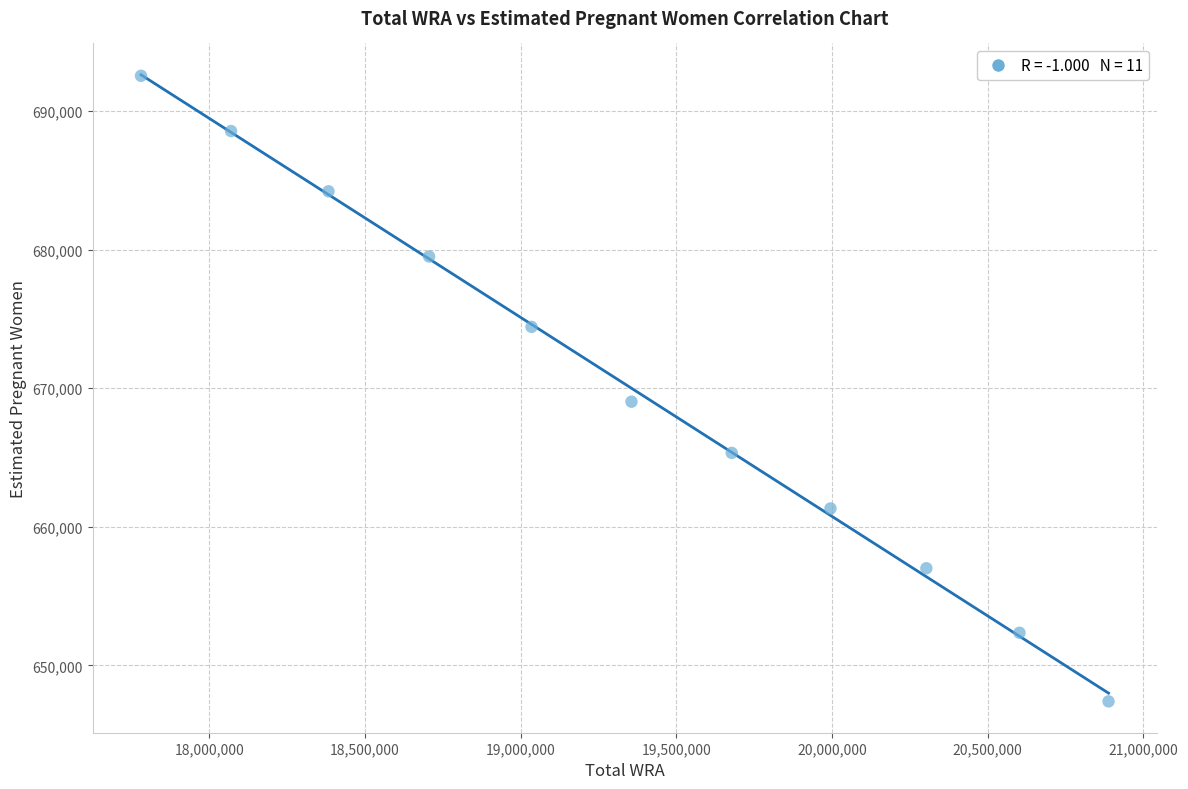

What is the average Y value?

670154.3